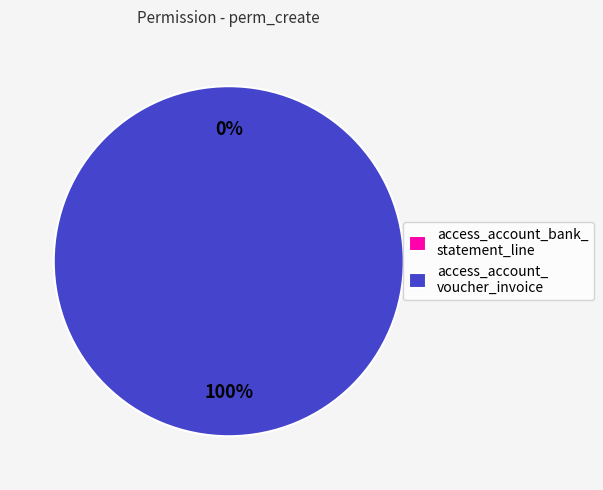

How many slices are in this pie chart?

2